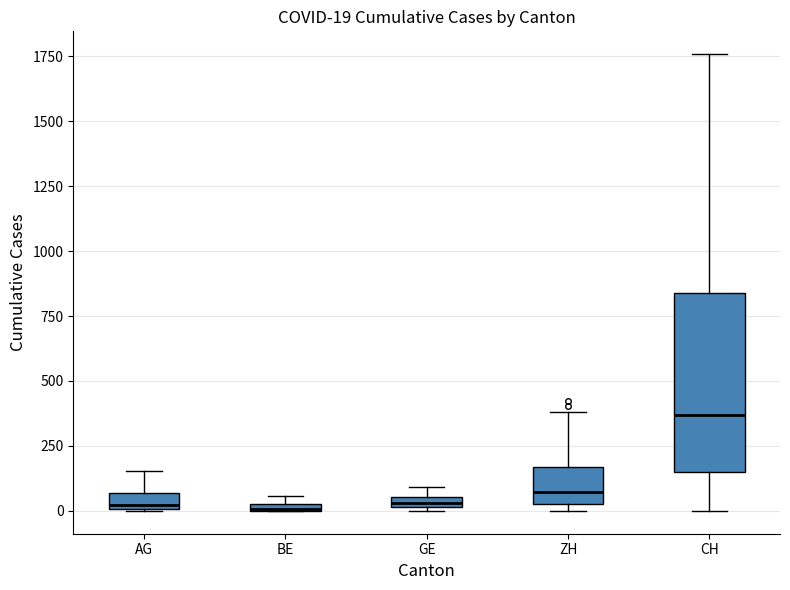

Which box is the tallest, from its lower edge to its upper edge?

CH